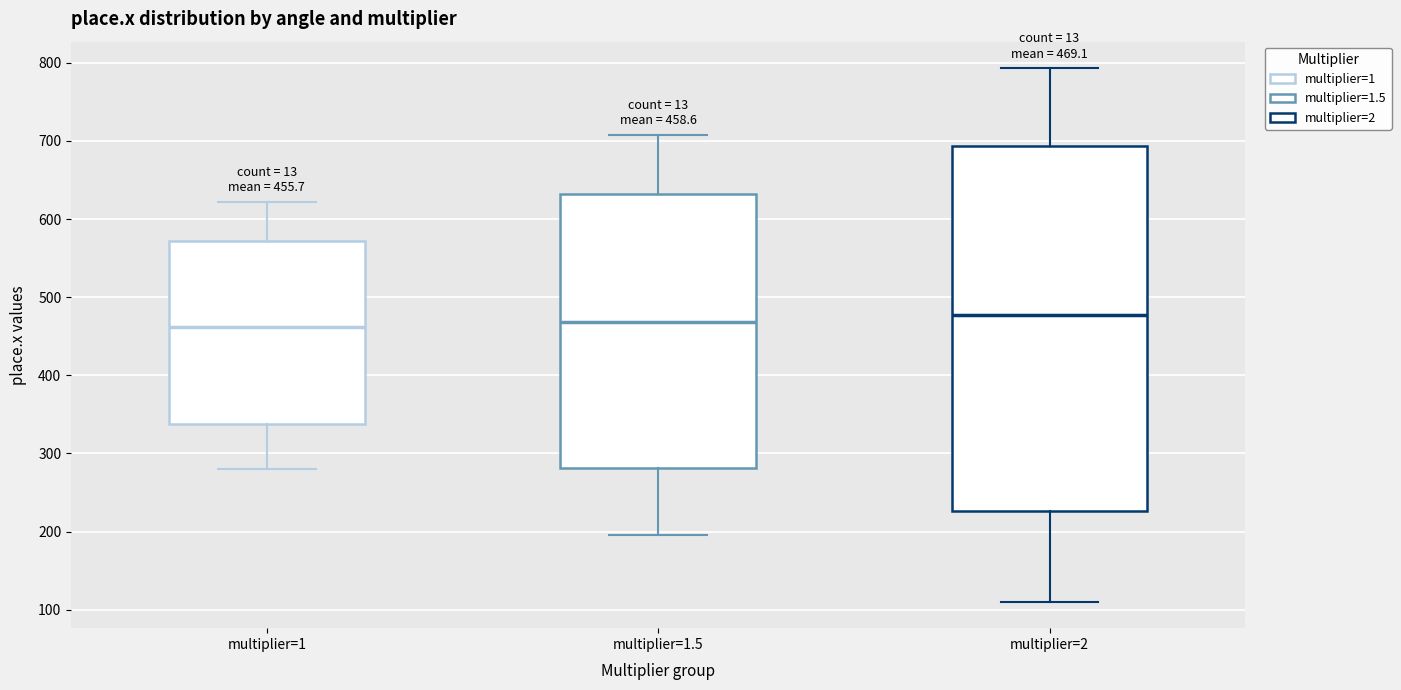

Which box is the tallest, from its lower edge to its upper edge?

multiplier=2